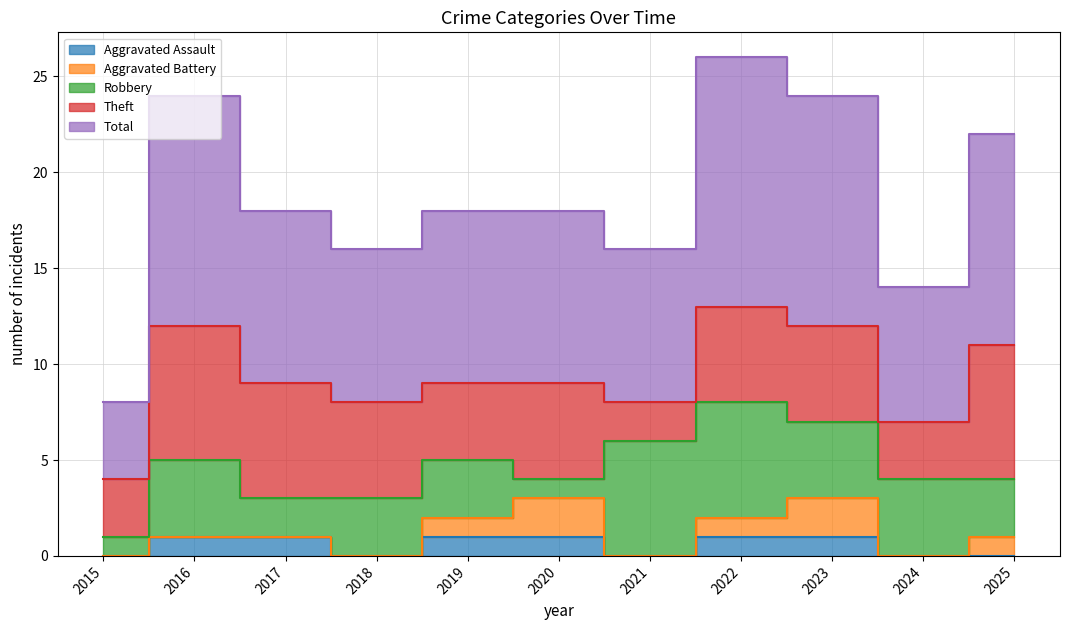

What is the difference between the maximum and second lowest values in the Theft series?

4